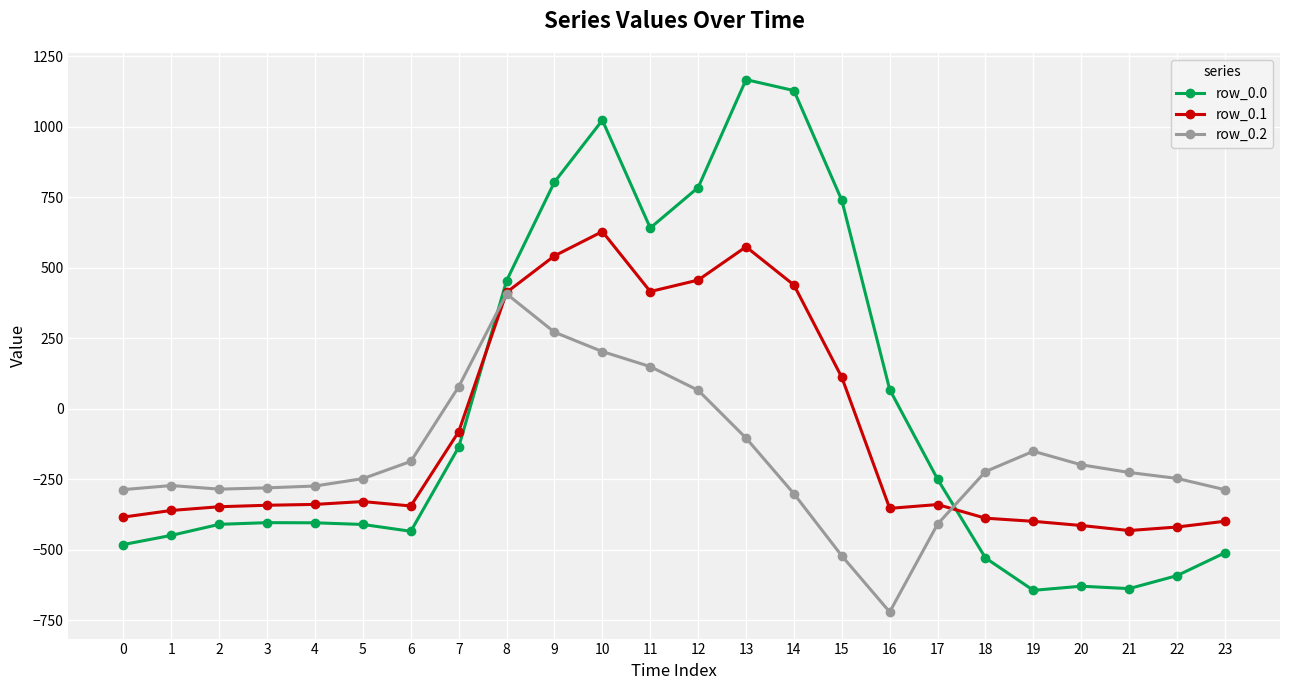

What is the total value across all series at 21?

-1297.1